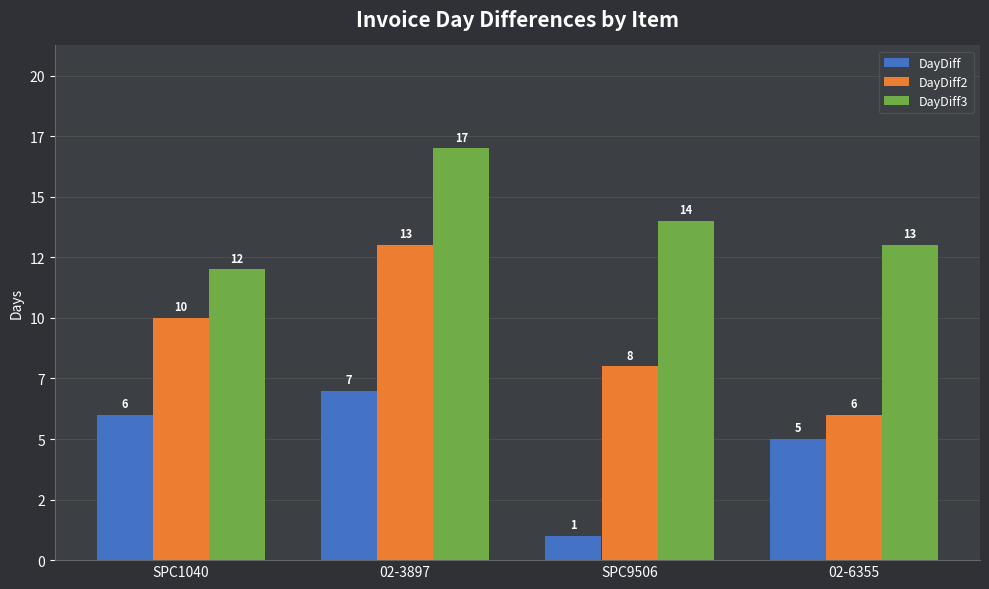

At 02-6355, list the series in order from smallest to largest.

DayDiff, DayDiff2, DayDiff3